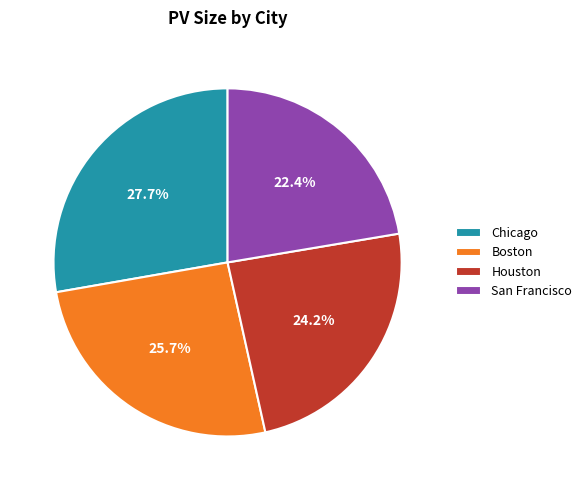

Combined, do Chicago and Houston account for over 50%?

Yes